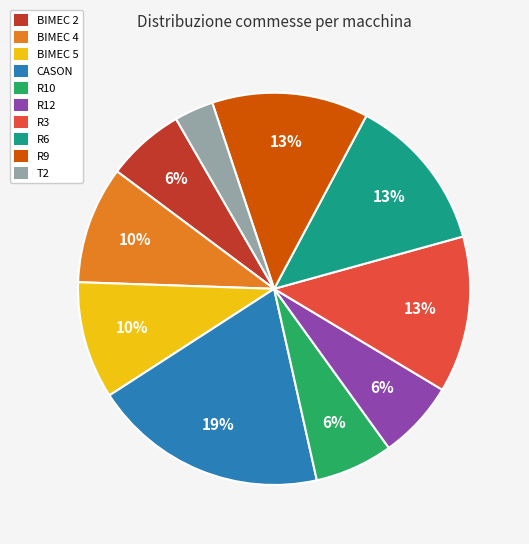

Count the number of slices in the pie.

10